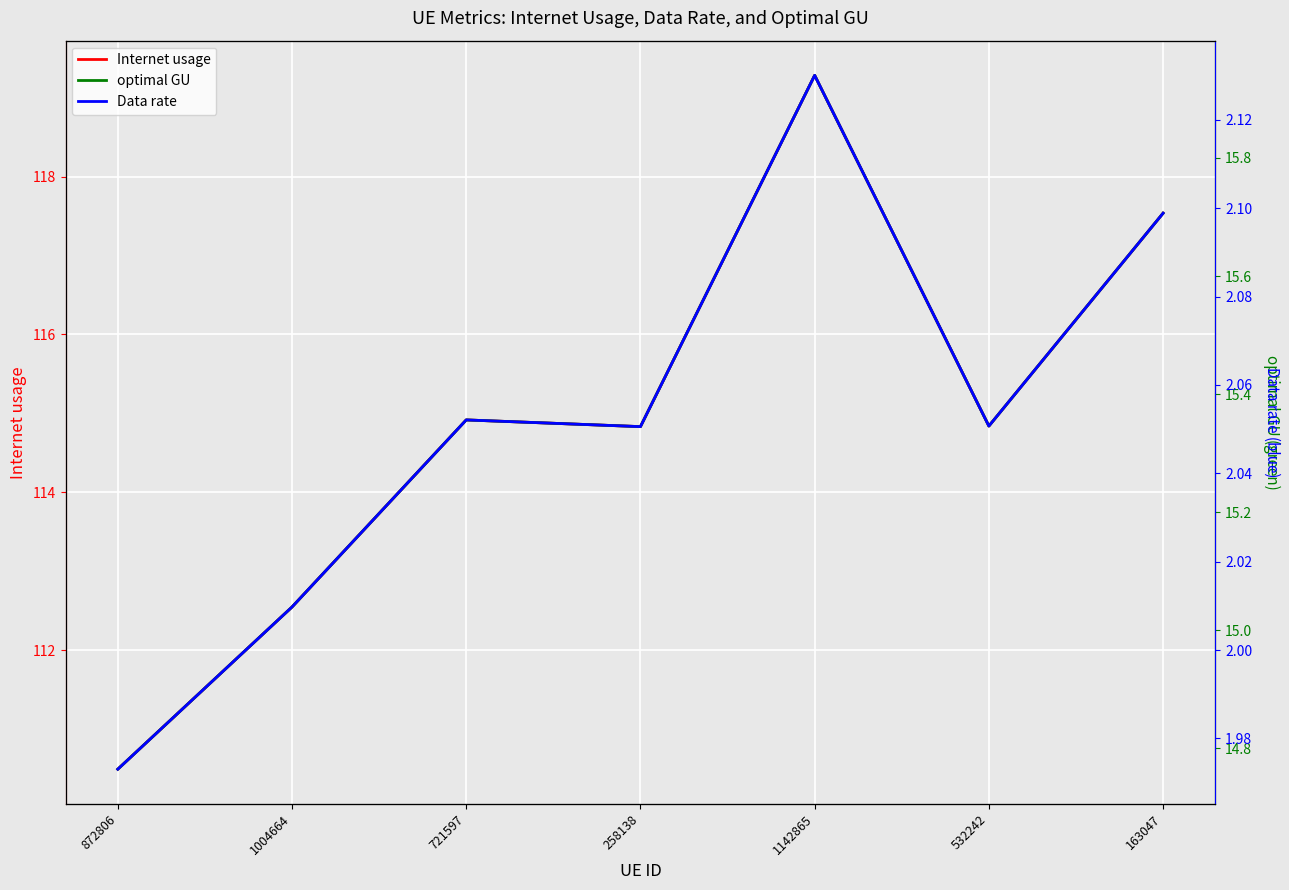

What position from the left is 258138?

4